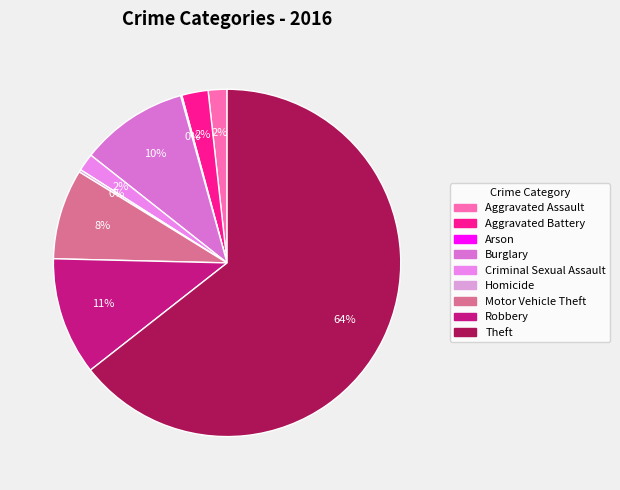

Which category has the smallest portion of the pie?

Arson